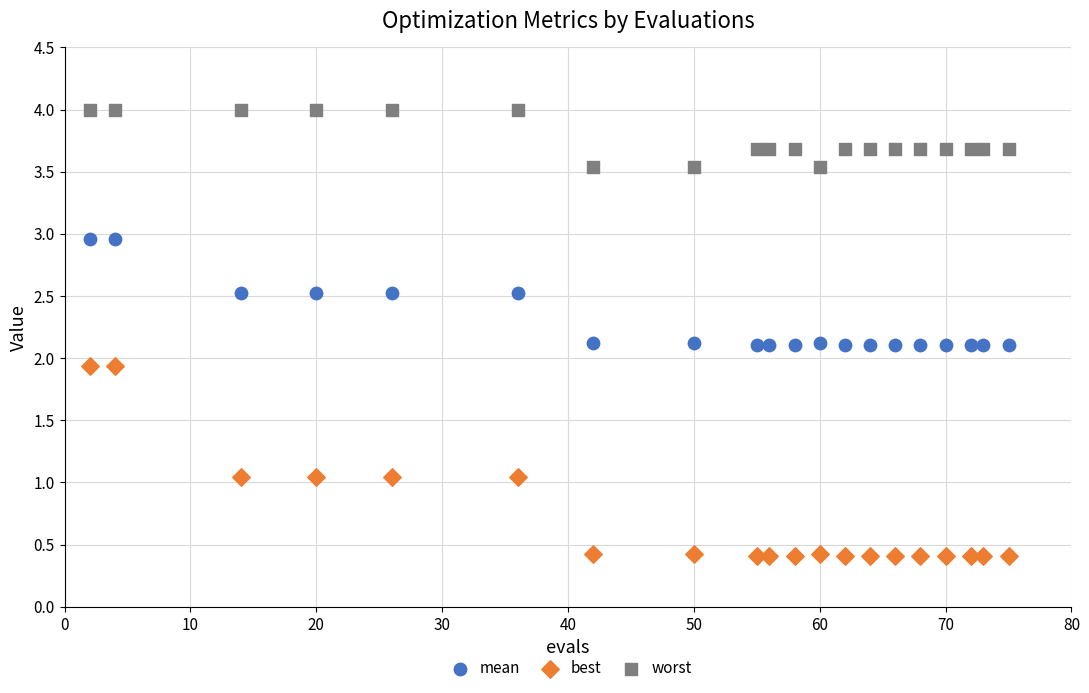

Which series has the widest spread of Y values?

best